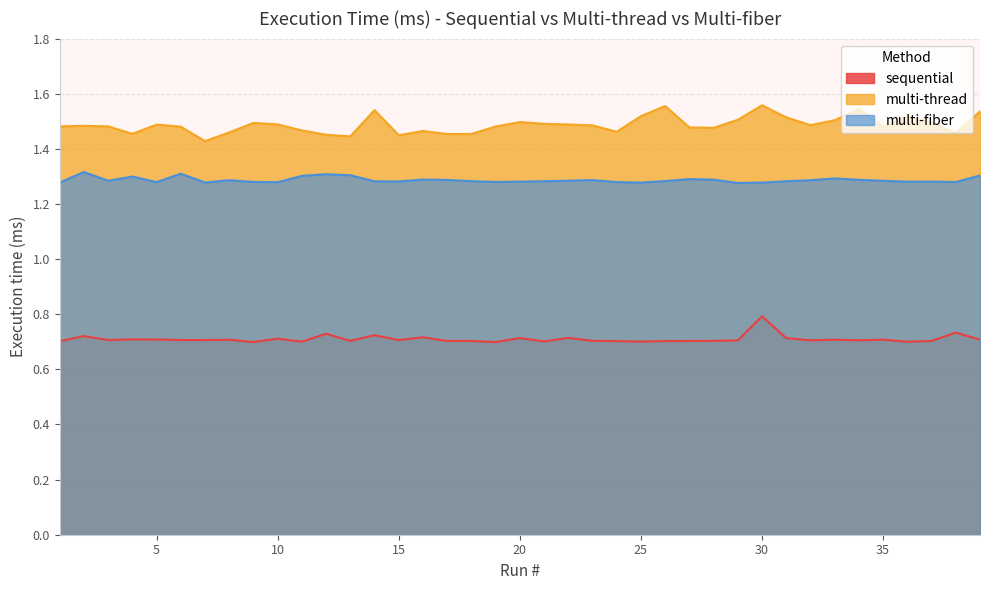

Where is the first local minimum for multi-fiber?

3